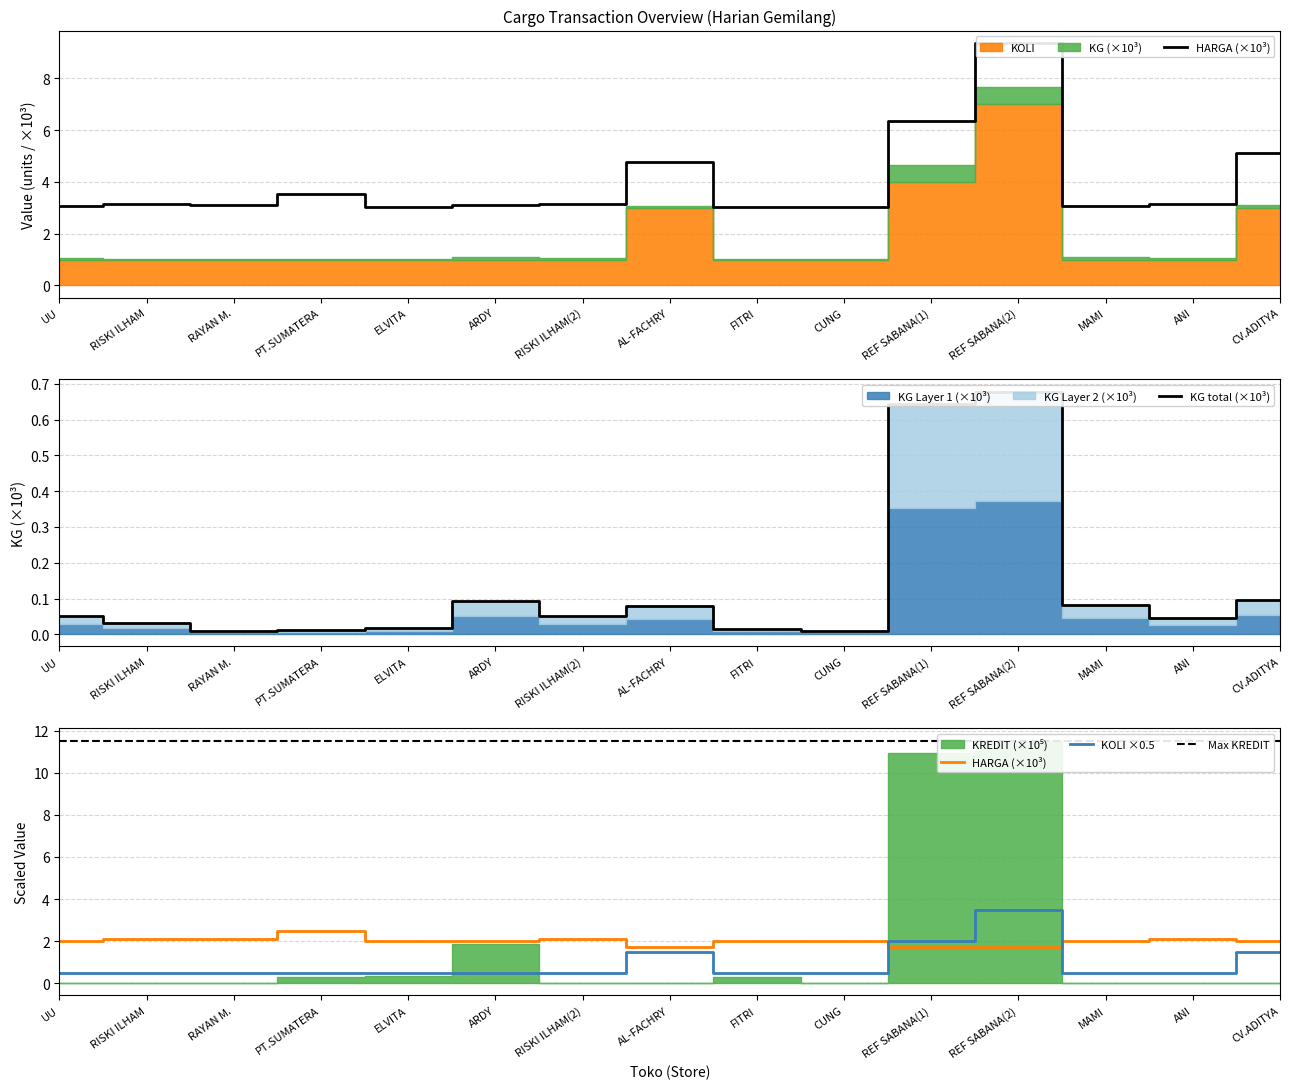

True or false: KG and HARGA cross at least once.

False